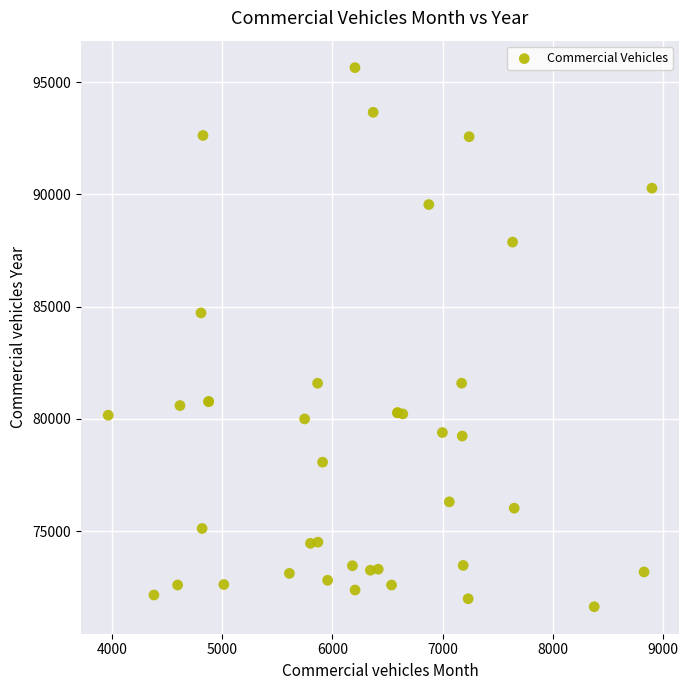

What Y value in the scatter plot is closest to 83643?

84726